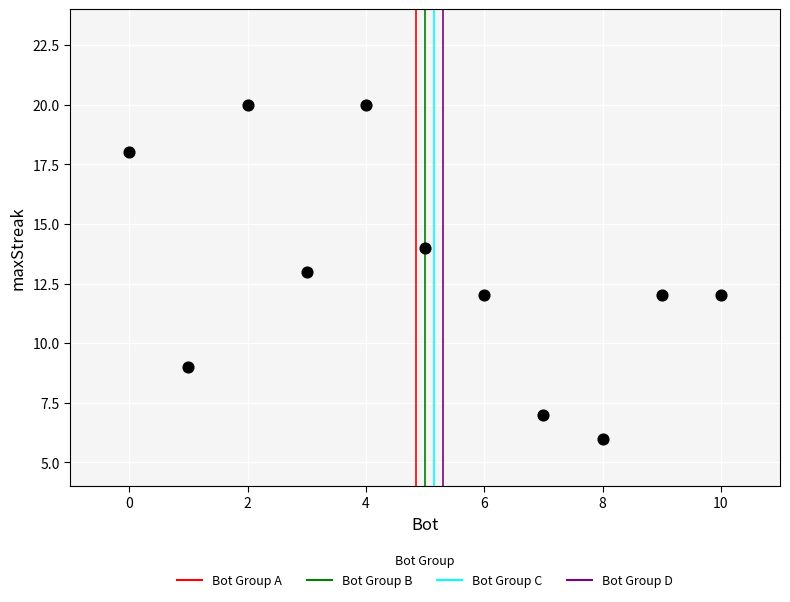

What is the average X value?

5